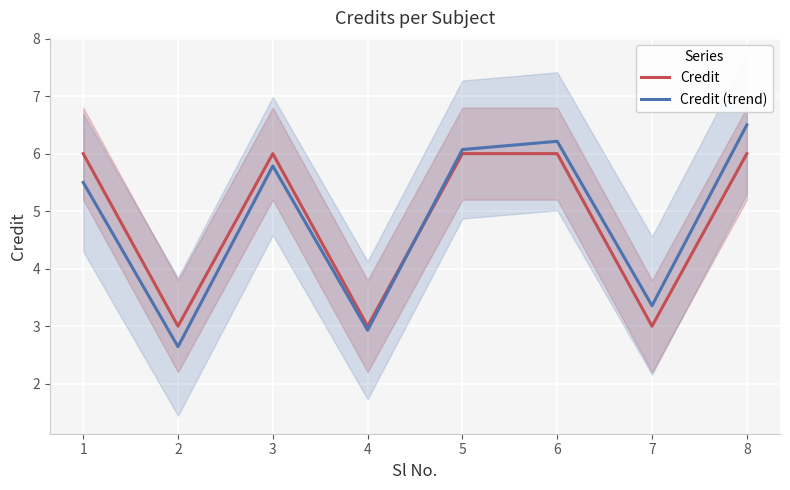

What is the sum of all Credit values?

39.0